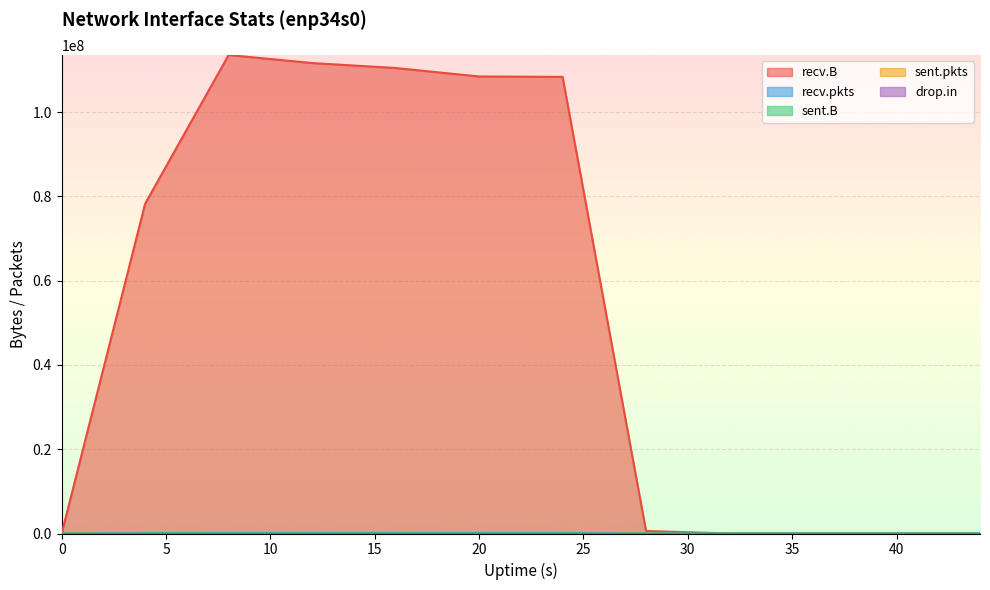

Which has a higher value, 4 or 28?

4